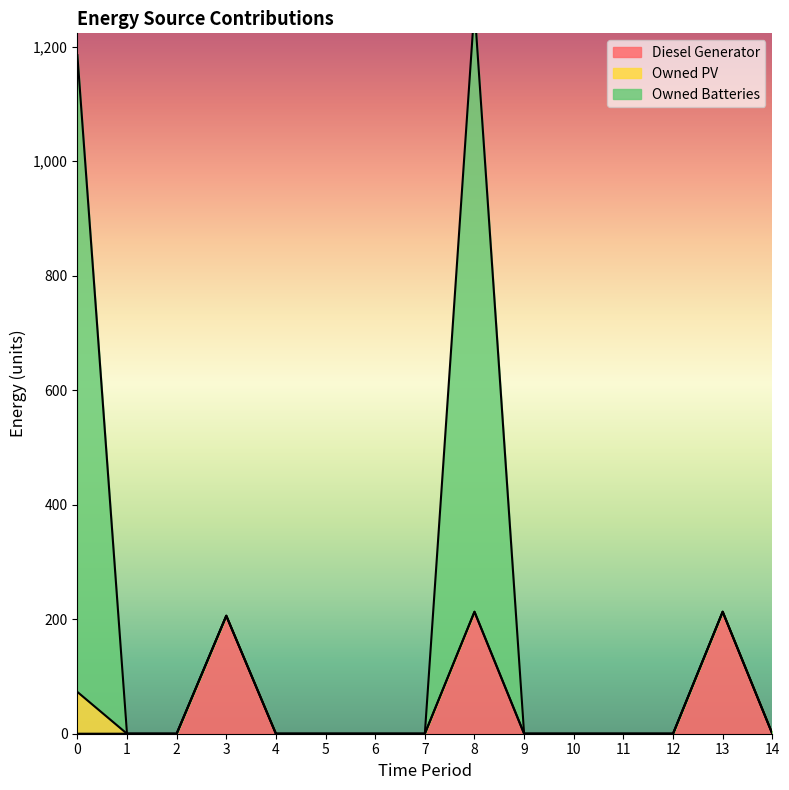

How many data points in Diesel Generator are above 0?

3